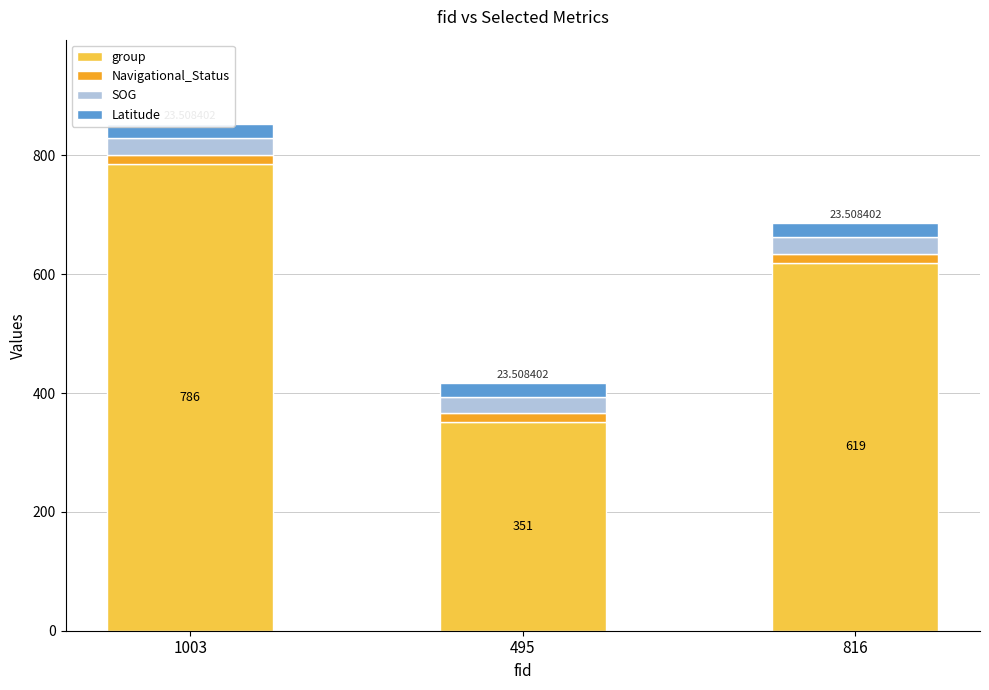

Which label corresponds to the smallest value in the chart?

1003